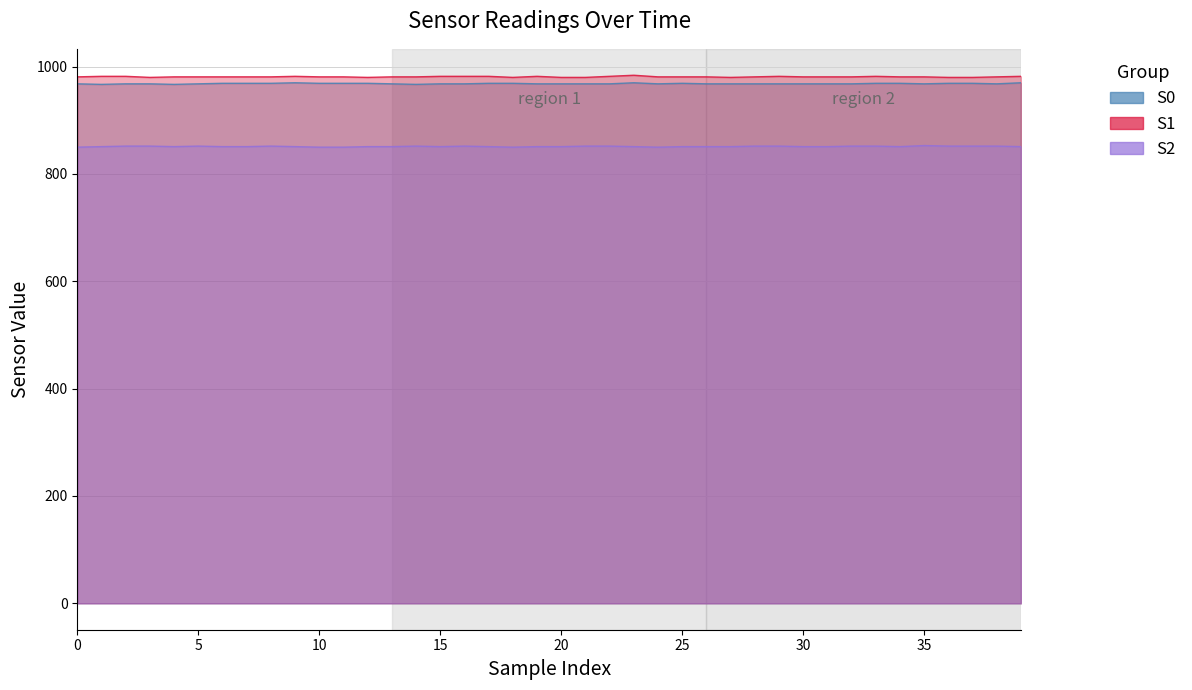

True or false: S2 and S0 cross at least once.

False